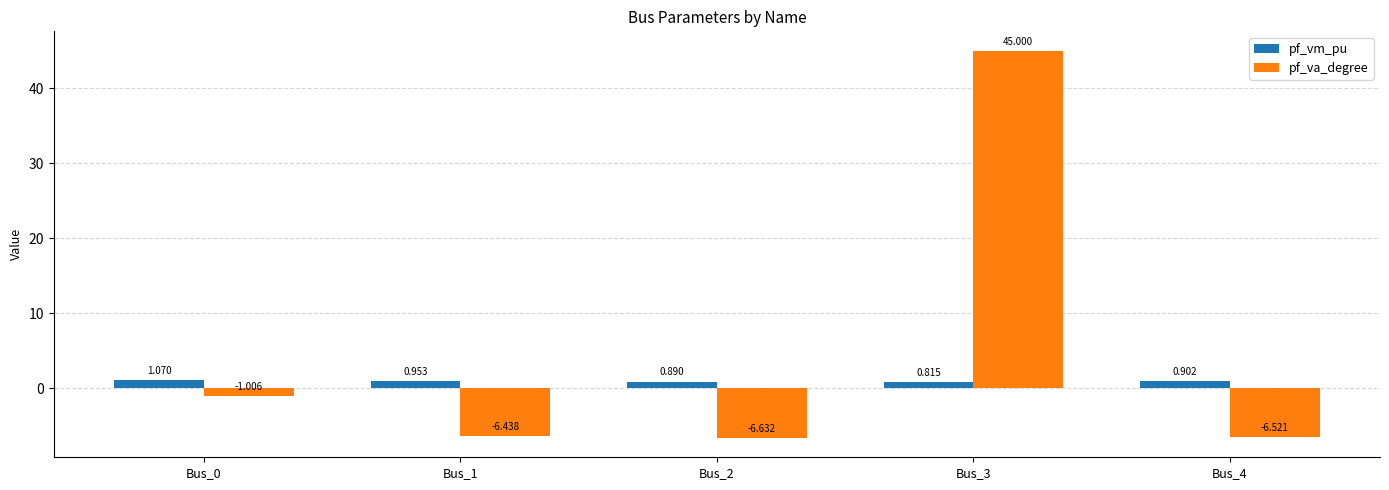

What is the maximum value shown in the chart?

45.0